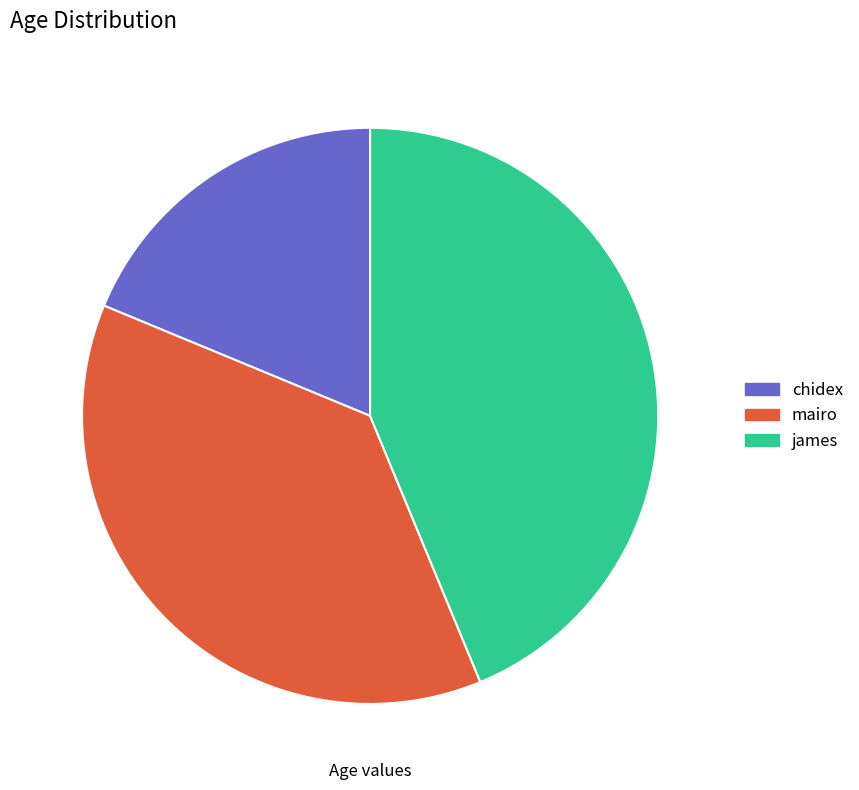

Is chidex the majority of the pie?

No